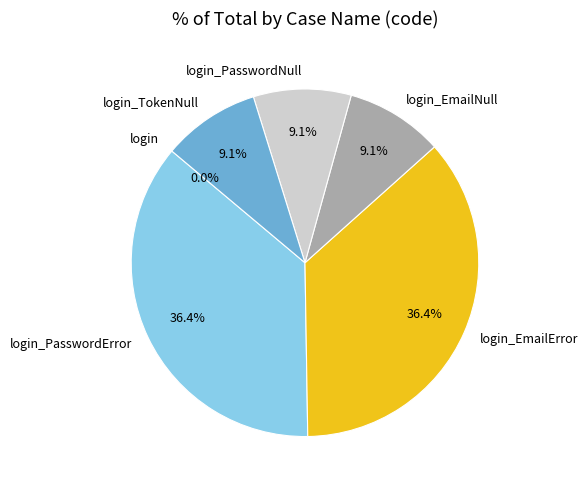

Is there any slice that represents more than half of the pie?

No